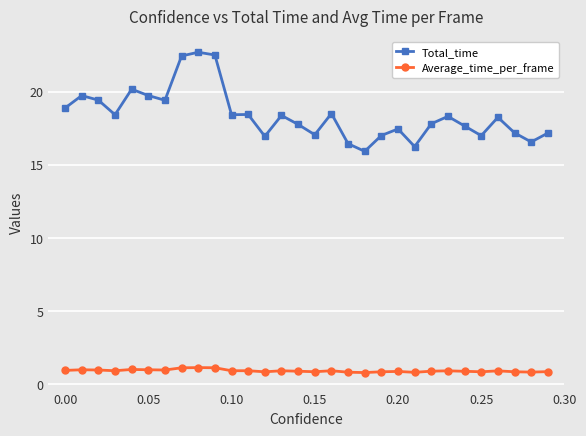

Which series has the largest range (max minus min)?

Total_time